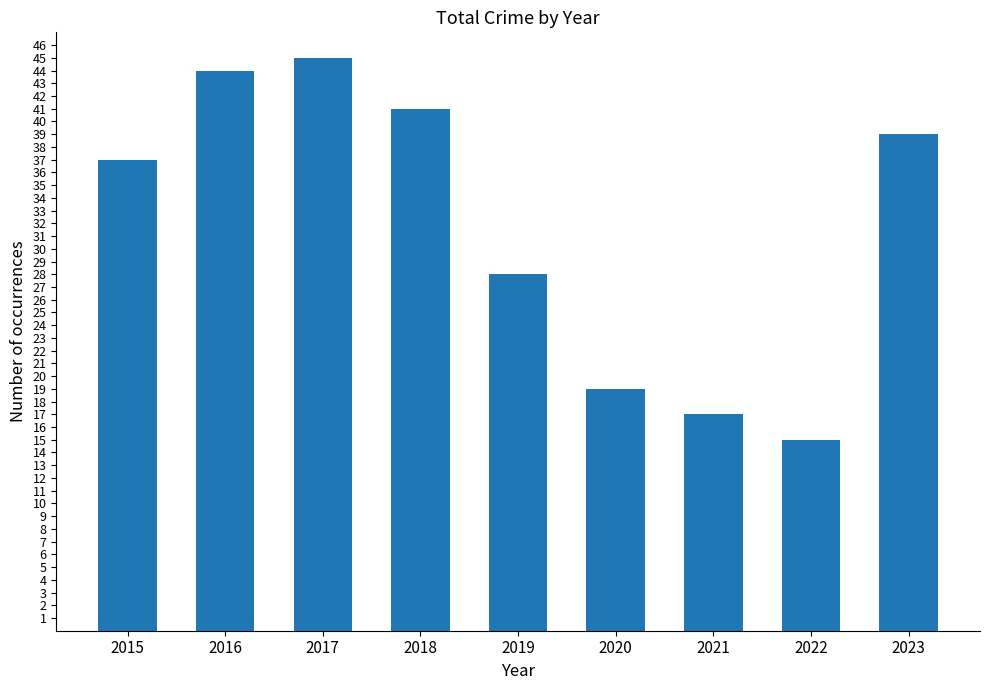

Rank the categories by value from highest to lowest.

2017, 2016, 2018, 2023, 2015, 2019, 2020, 2021, 2022